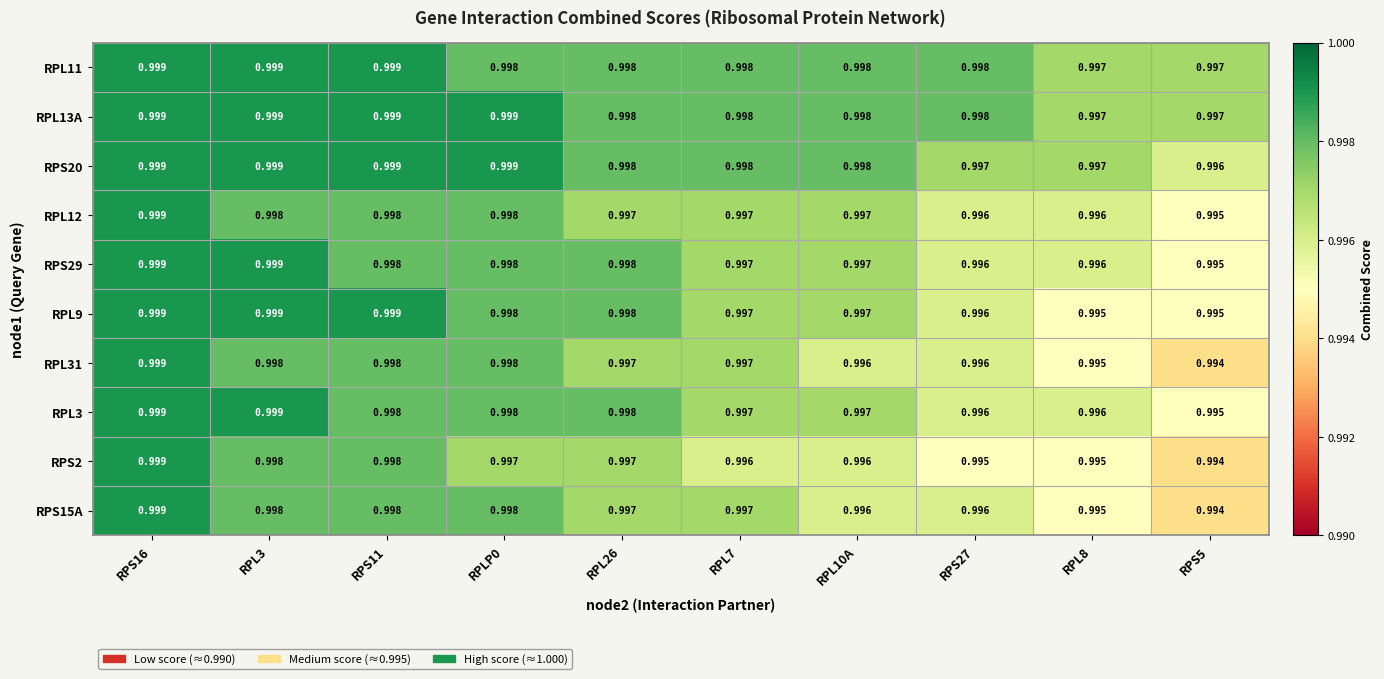

Is the value of RPL11 at RPS16 greater than the value of RPL12 at RPLP0?

Yes